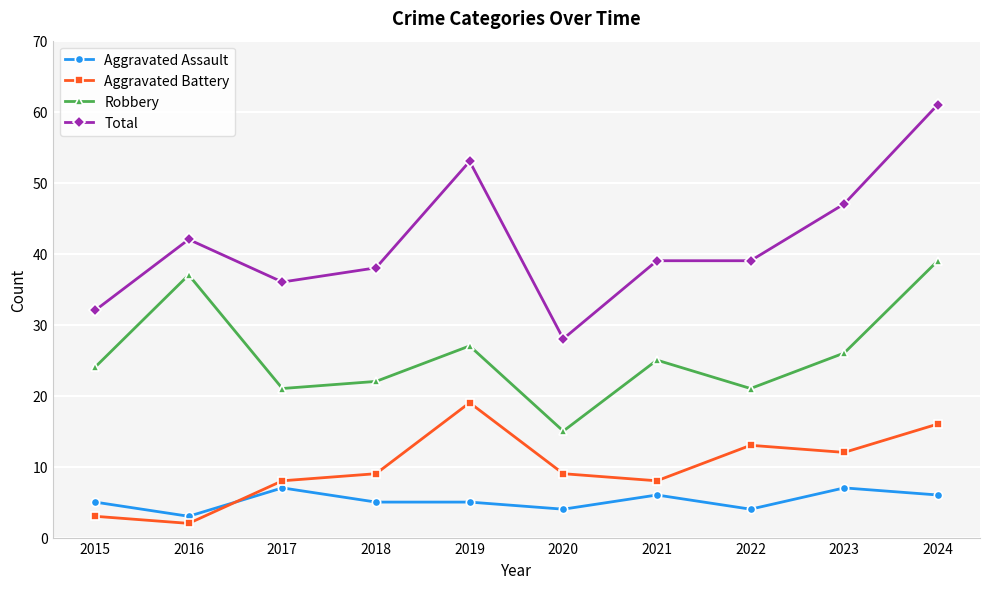

In Robbery, how many points are lower than both neighbors (excluding endpoints)?

3